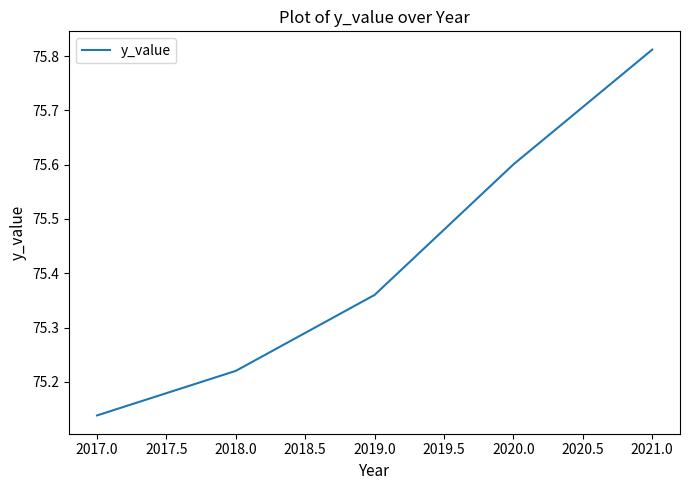

Which has a higher value, 2017.0 or 2018.0?

2018.0